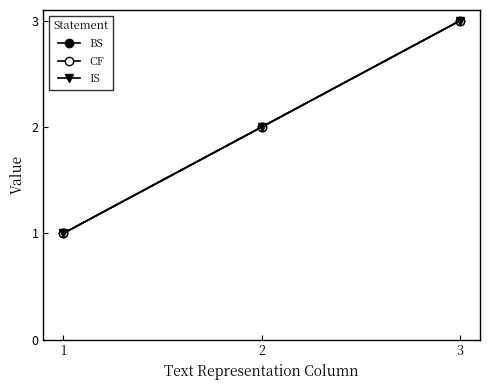

How many lines are shown in the chart?

3